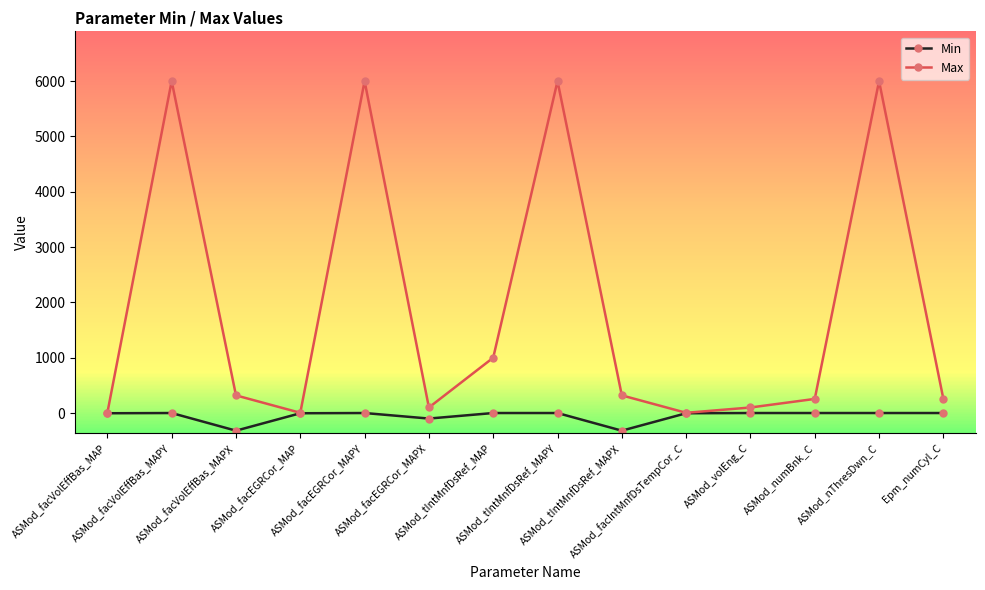

What is the minimum value shown in the chart?

-319.0